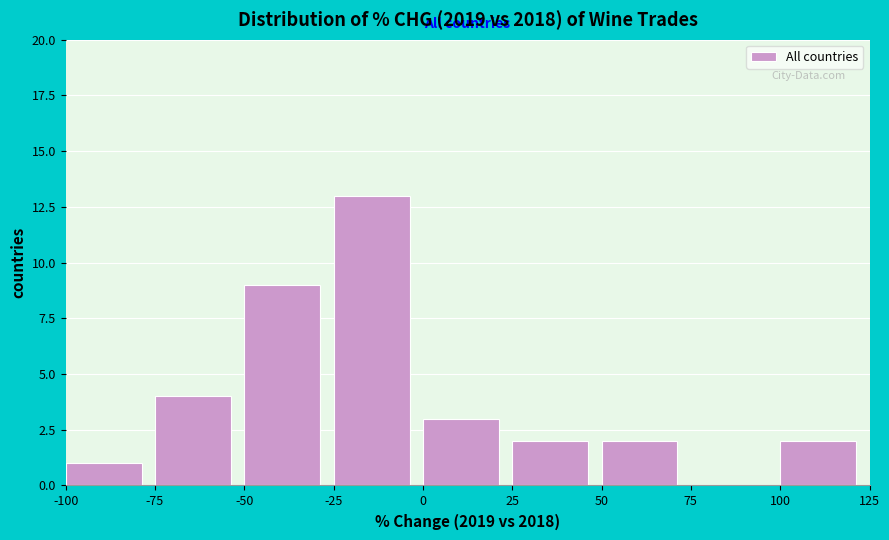

Reading left to right, transcribe this chart: for each bar, give the range it covers on the x-axis and its height. The values are not printed on the chart, so give them approximately, as read against the axis.

-100 to -75: 1
-75 to -50: 4
-50 to -25: 9
-25 to 0: 13
0 to 25: 3
25 to 50: 2
50 to 75: 2
75 to 100: 0
100 to 125: 2